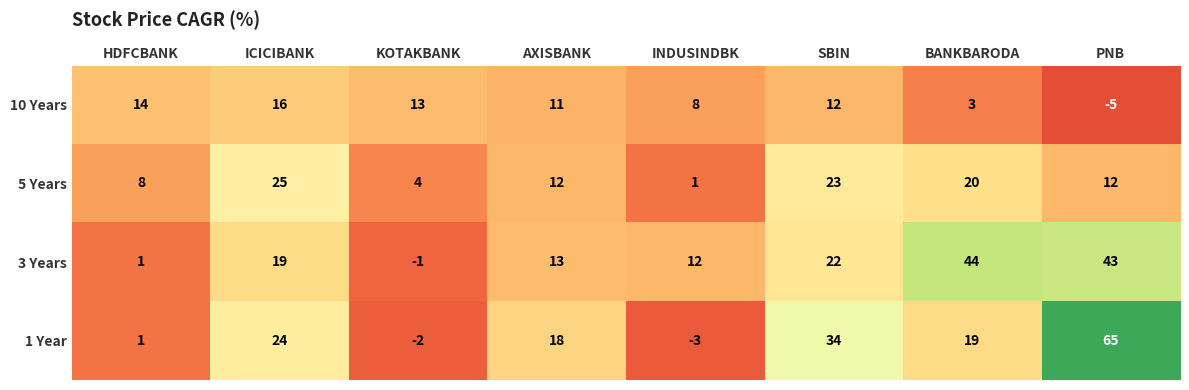

What is the sum of all 5 Years values?

105